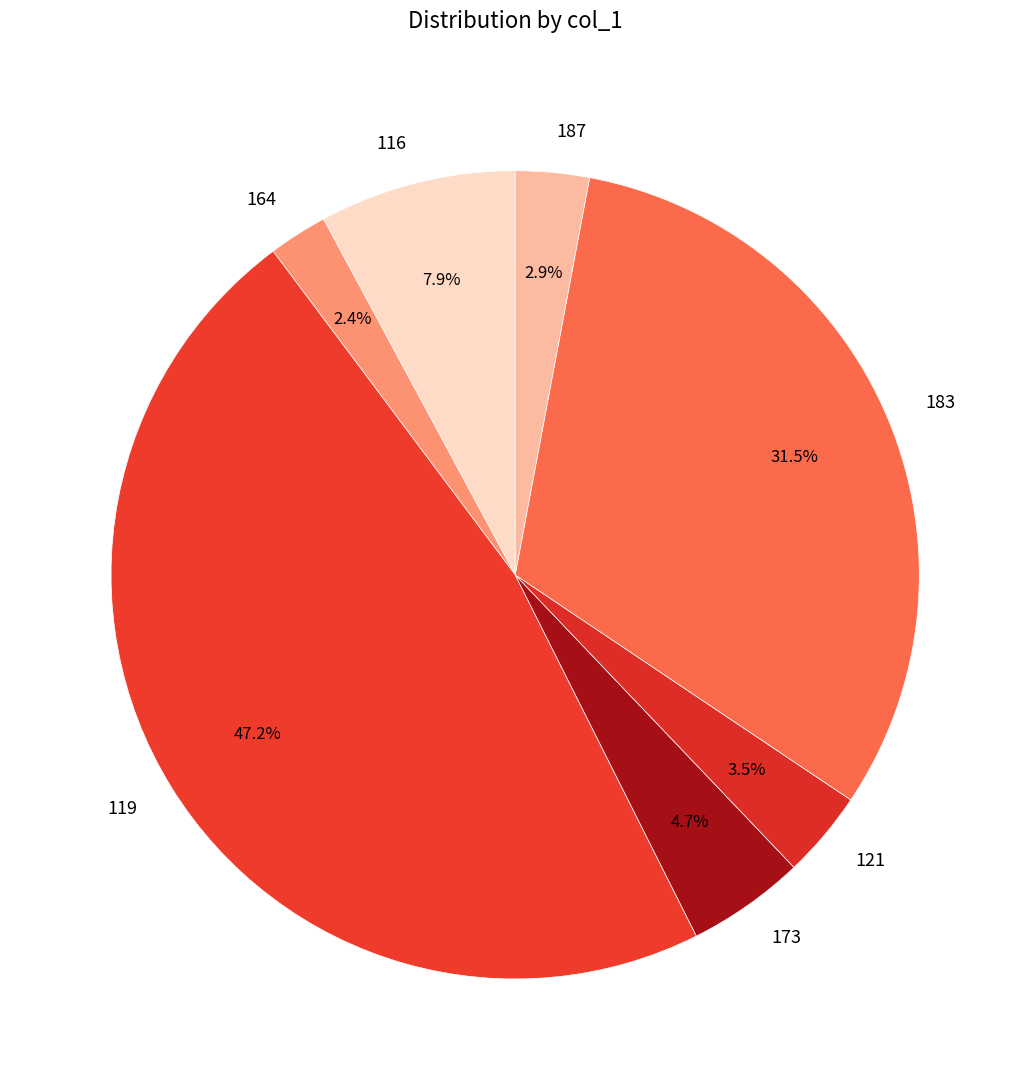

Count the number of slices in the pie.

7